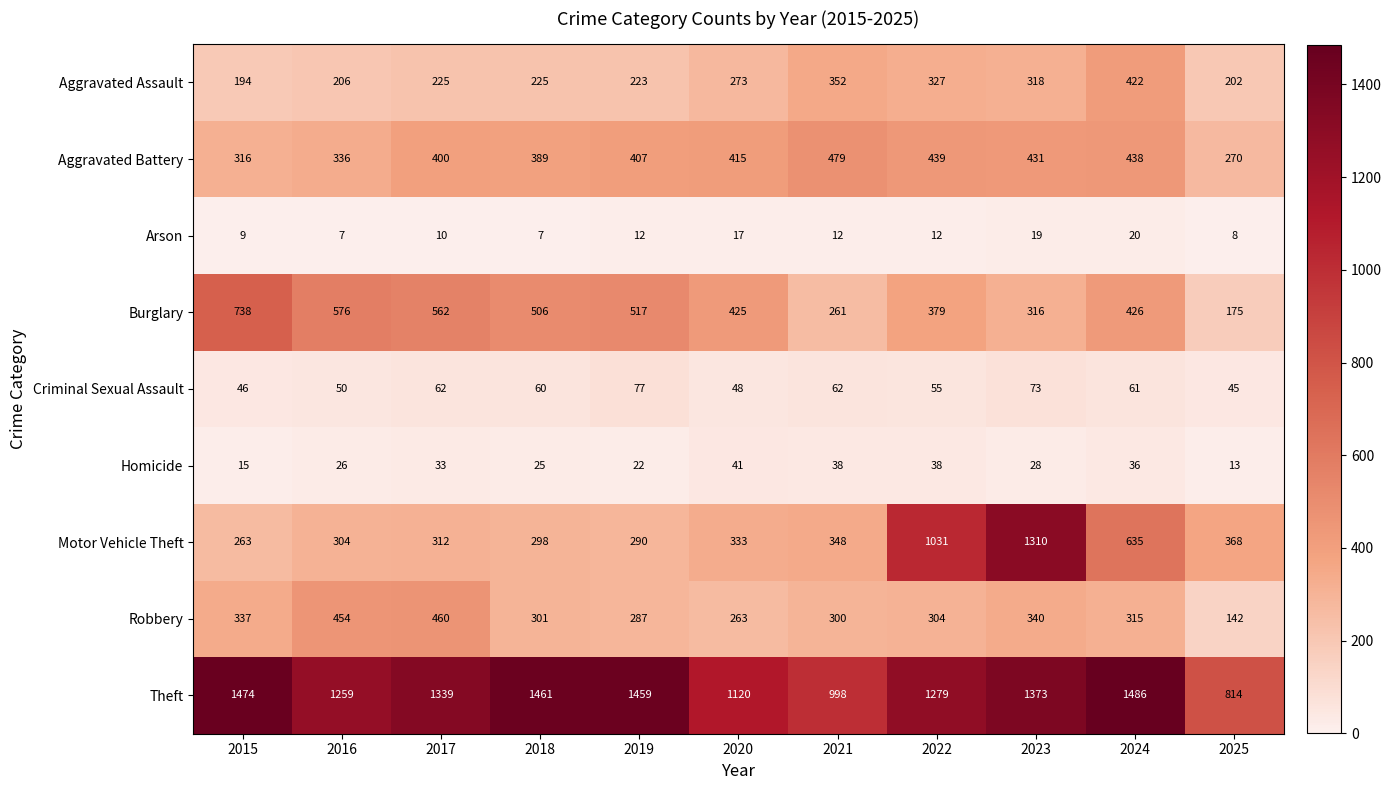

Read the Burglary value at 2025, to the nearest 100.

200